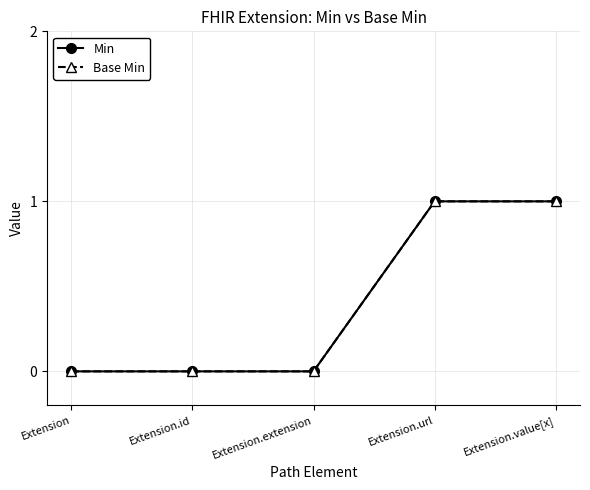

What is the difference between the Base Min values at Extension.value[x] and Extension.id?

1